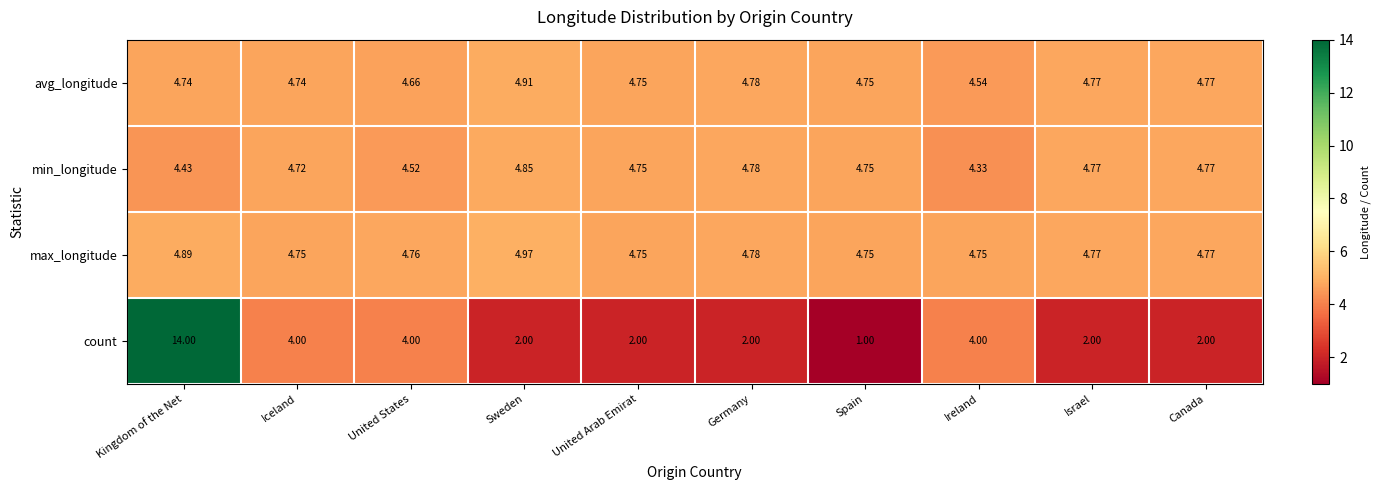

Which category has the lowest value across all series?

Spain